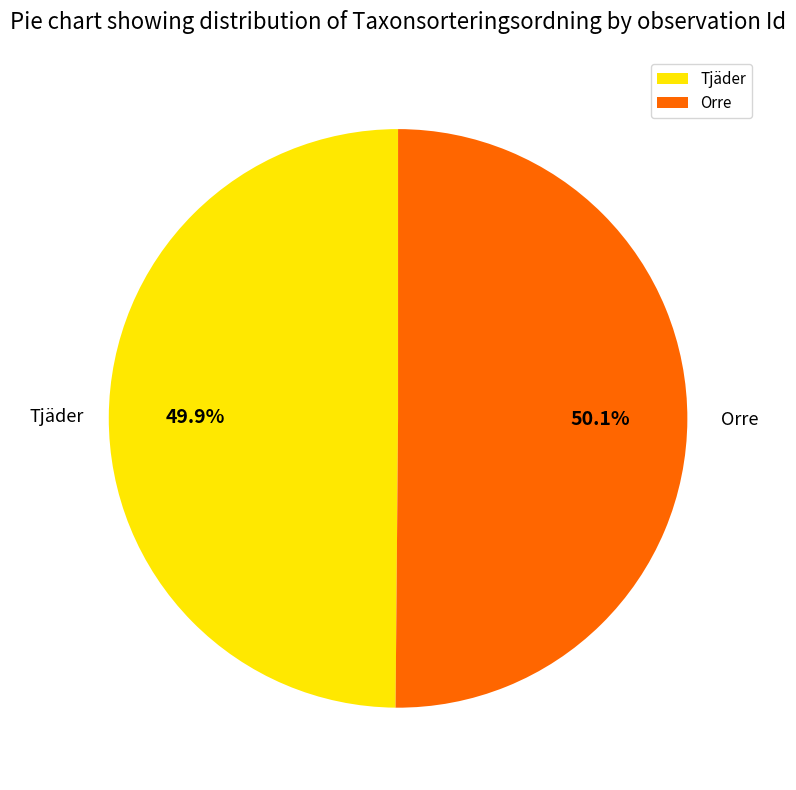

How many slices are in this pie chart?

2